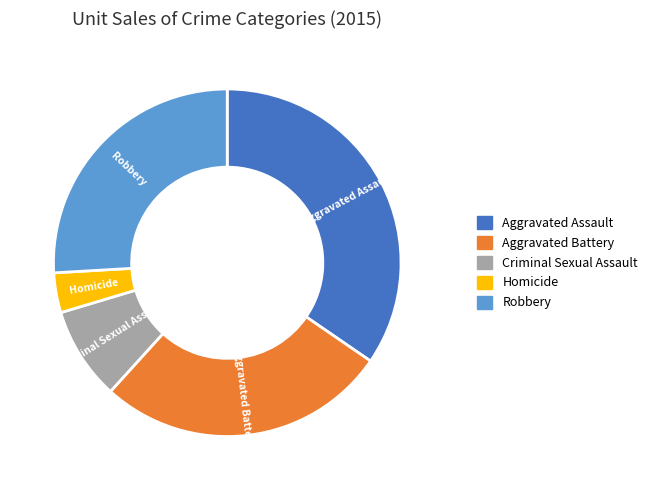

What is the ratio of the value at Criminal Sexual Assault to the value at Homicide?

2.3